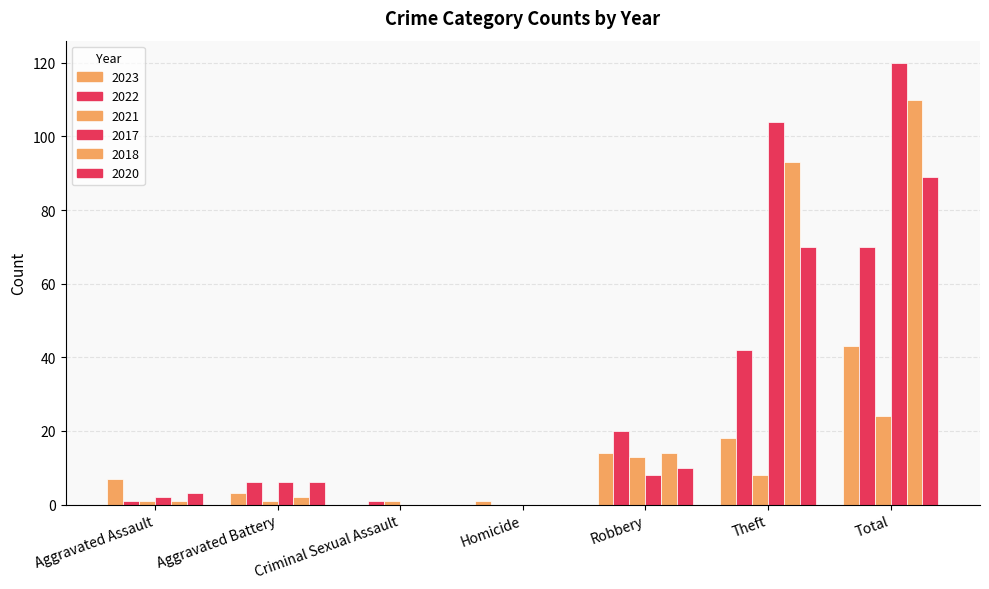

Rank the categories by 2022 value from lowest to highest.

Homicide, Aggravated Assault, Criminal Sexual Assault, Aggravated Battery, Robbery, Theft, Total